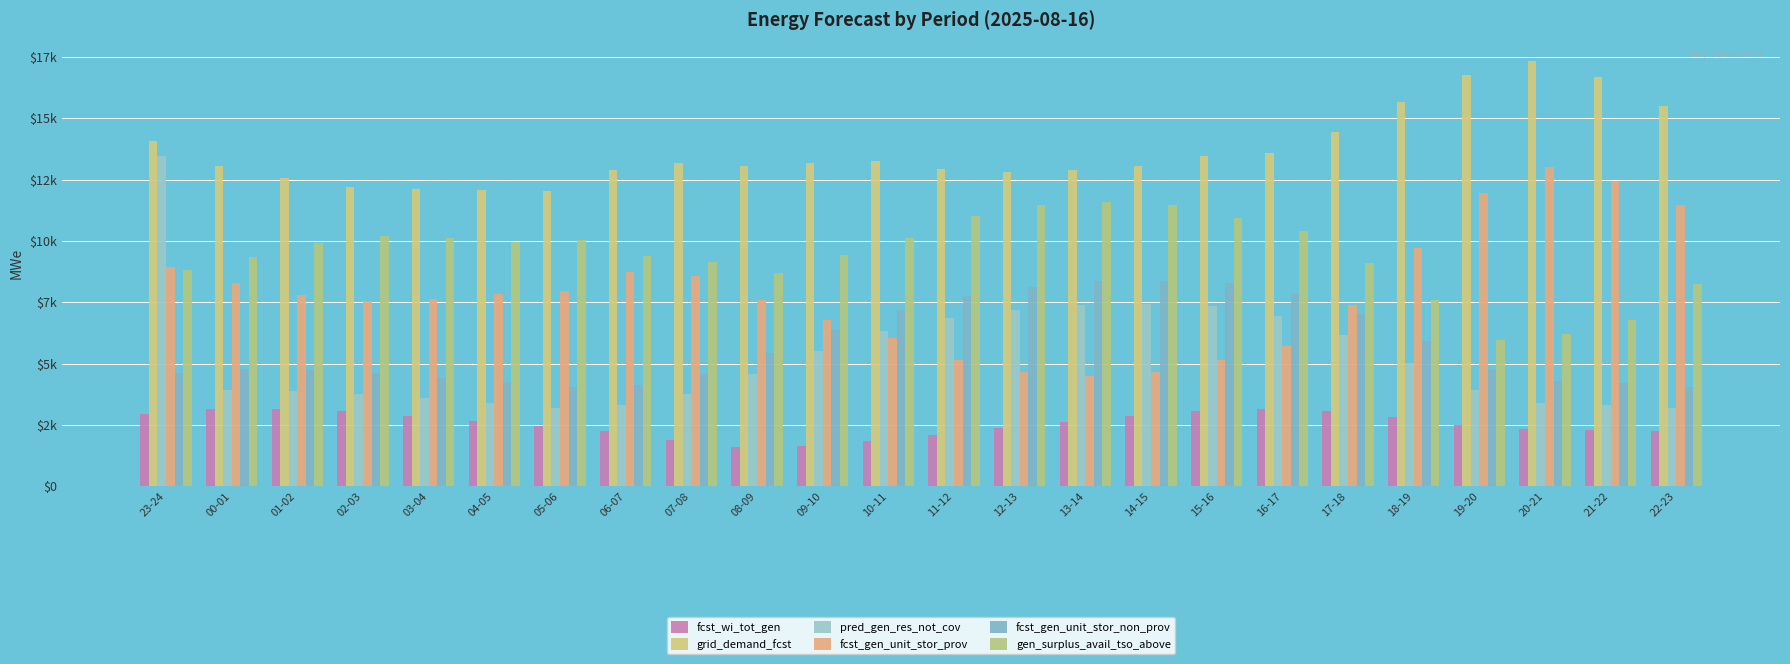

Are the bars horizontal?

No